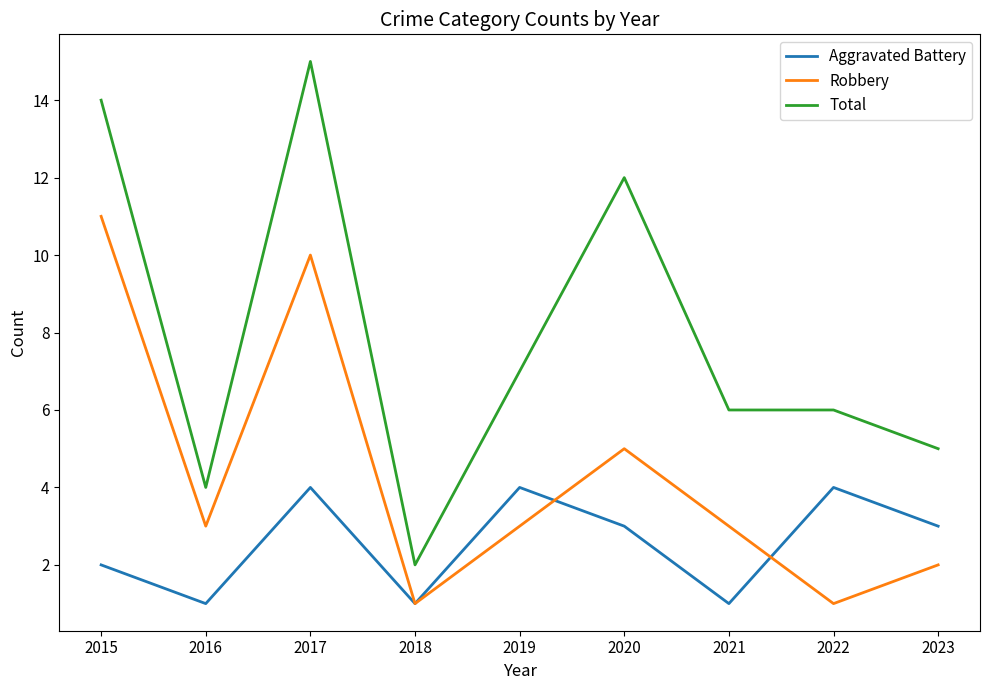

Rank the series at 2023 from lowest to highest value.

Robbery, Aggravated Battery, Total